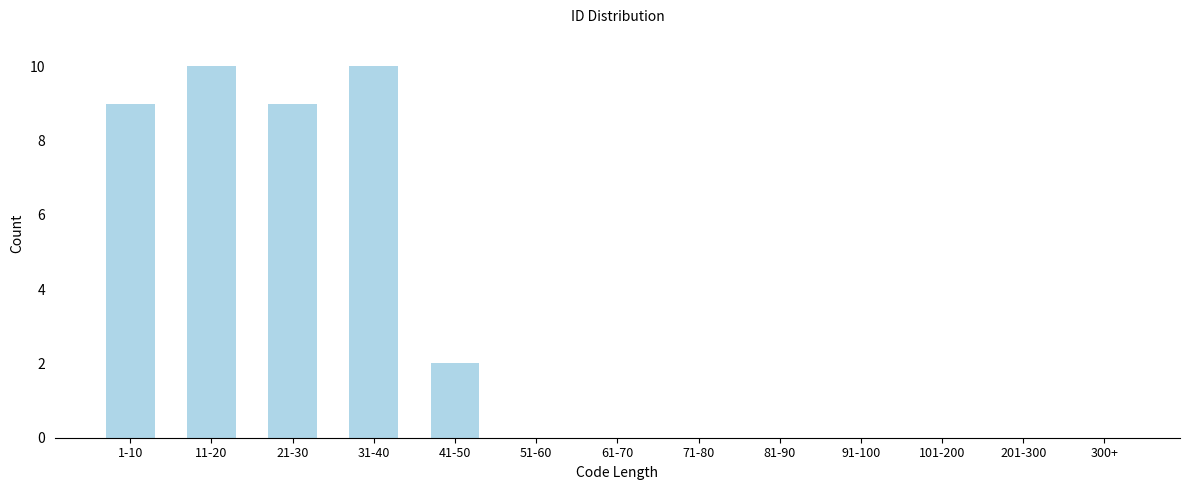

Reading left to right, extract all data points from this chart.

1-10=9	11-20=10	21-30=9	31-40=10	41-50=2	51-60=0	61-70=0	71-80=0	81-90=0	91-100=0	101-200=0	201-300=0	300+=0